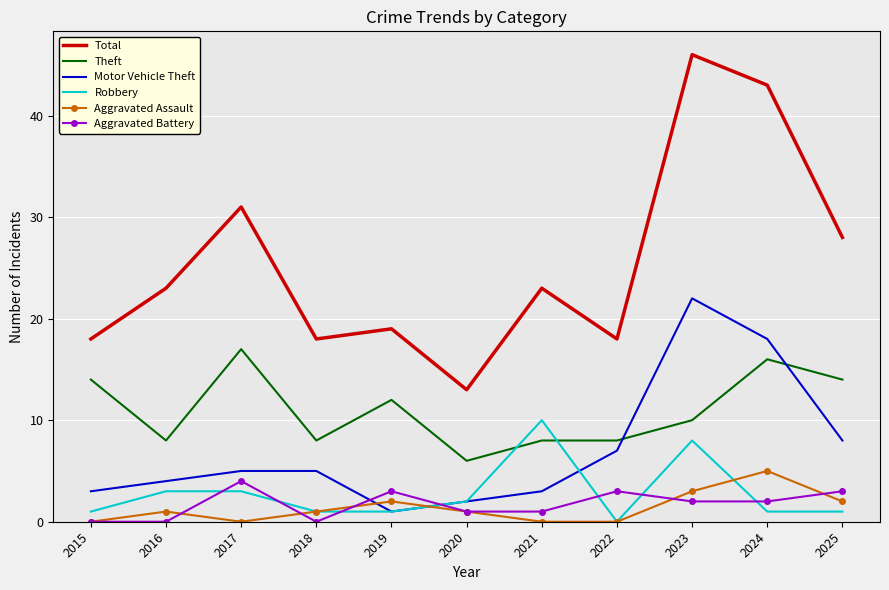

Reading left to right, list all the values displayed in this chart.

Total: 2015=18	2016=23	2017=31	2018=18	2019=19	2020=13	2021=23	2022=18	2023=46	2024=43	2025=28
Theft: 2015=14	2016=8	2017=17	2018=8	2019=12	2020=6	2021=8	2022=8	2023=10	2024=16	2025=14
Motor Vehicle Theft: 2015=3	2016=4	2017=5	2018=5	2019=1	2020=2	2021=3	2022=7	2023=22	2024=18	2025=8
Robbery: 2015=1	2016=3	2017=3	2018=1	2019=1	2020=2	2021=10	2022=0	2023=8	2024=1	2025=1
Aggravated Assault: 2015=0	2016=1	2017=0	2018=1	2019=2	2020=1	2021=0	2022=0	2023=3	2024=5	2025=2
Aggravated Battery: 2015=0	2016=0	2017=4	2018=0	2019=3	2020=1	2021=1	2022=3	2023=2	2024=2	2025=3